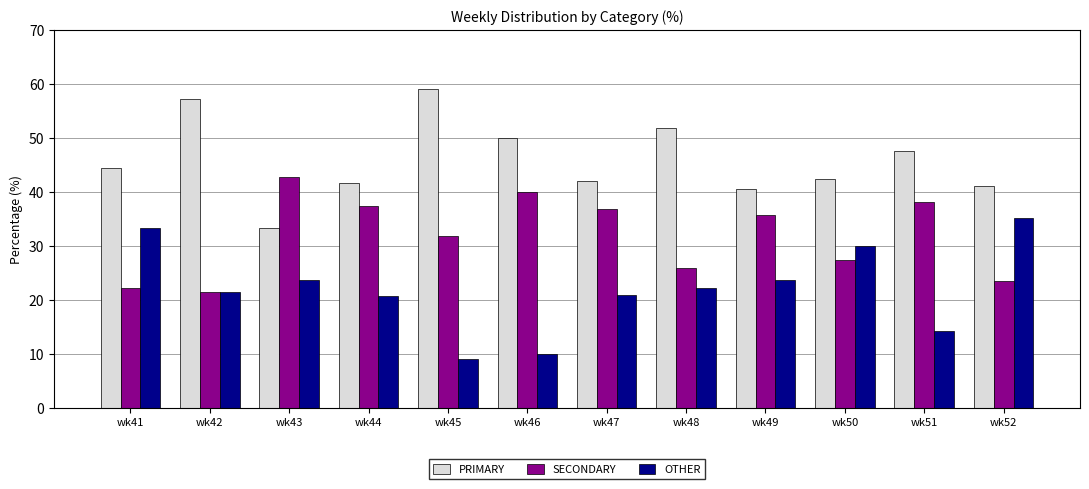

What is the difference between the highest and lowest values at wk44?

20.8